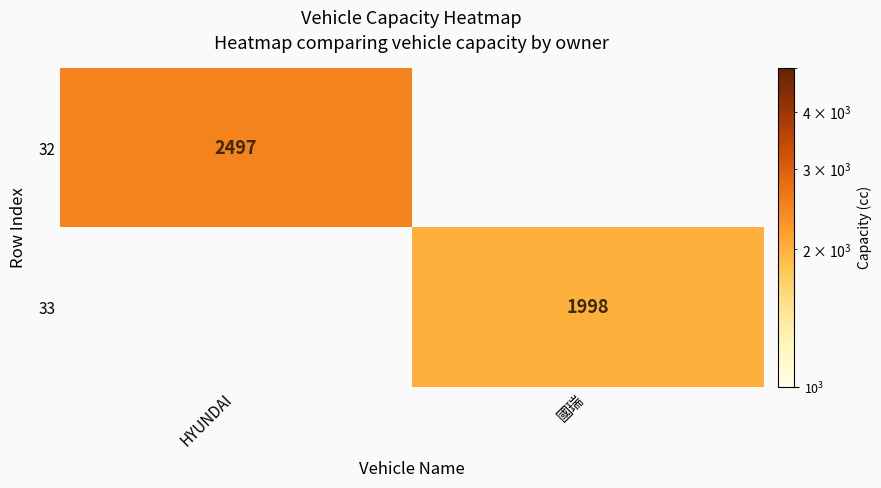

Is the value of 32 at HYUNDAI greater than the value of 33 at 國瑞?

Yes